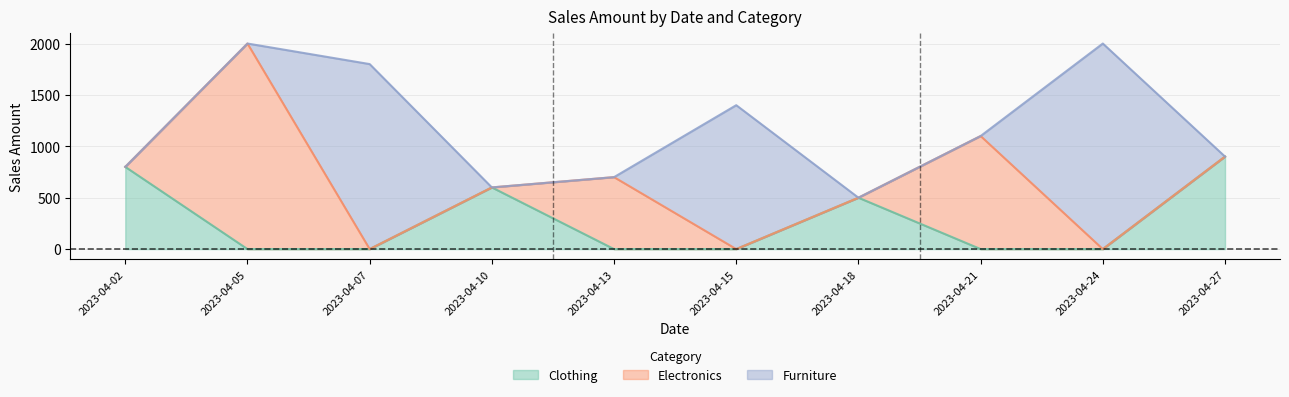

How many times do Electronics and Clothing cross each other?

3